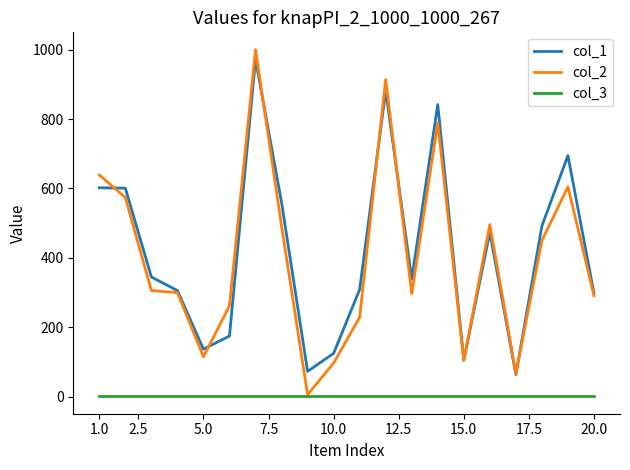

Rank the series by their maximum value, from lowest to highest.

col_3, col_1, col_2